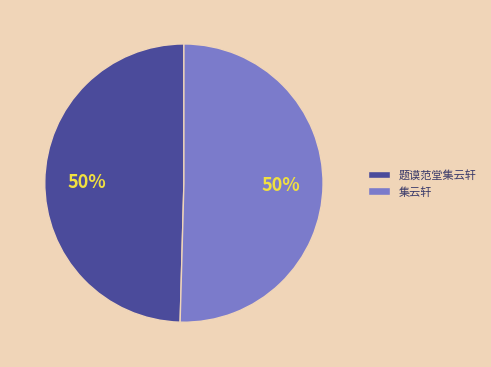

To the nearest percent, what percentage of the pie is 集云轩?

50%